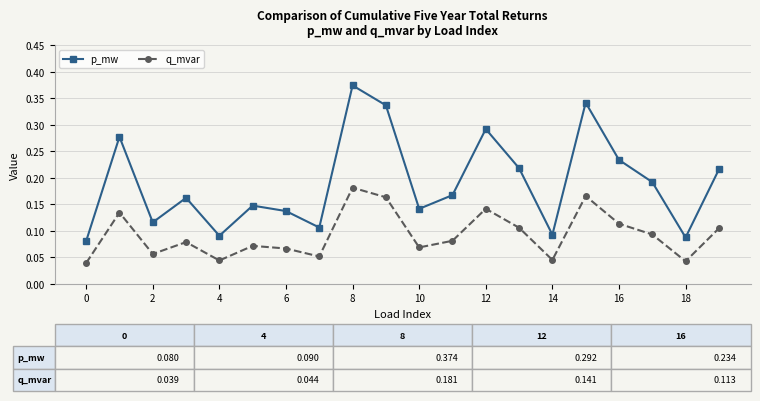

List the series in order of their peak value, lowest first.

q_mvar, p_mw